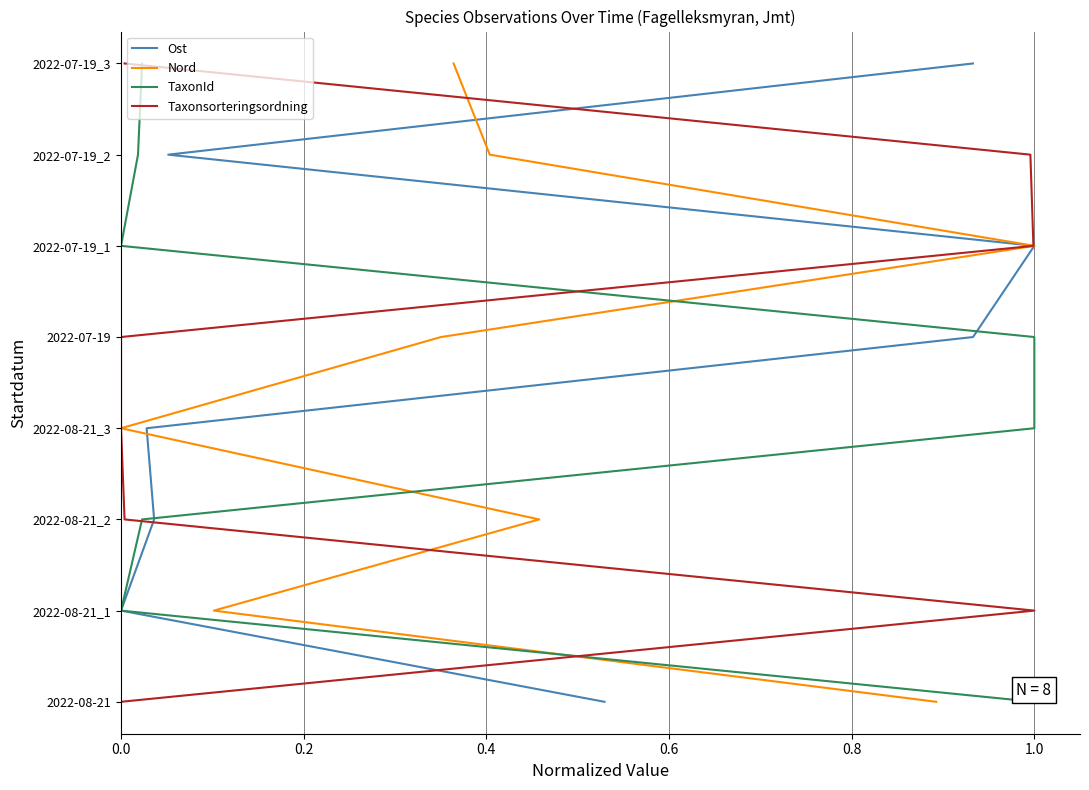

Rank the series at 1.0 from lowest to highest value.

Ost, Nord, TaxonId, Taxonsorteringsordning